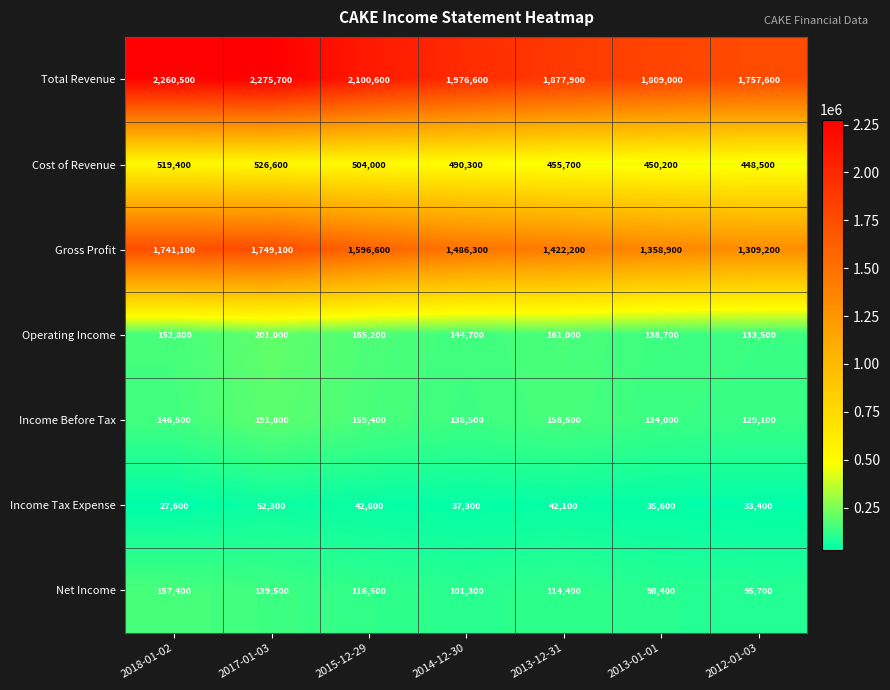

What is the difference between the maximum and minimum values in the Operating Income series?

67500